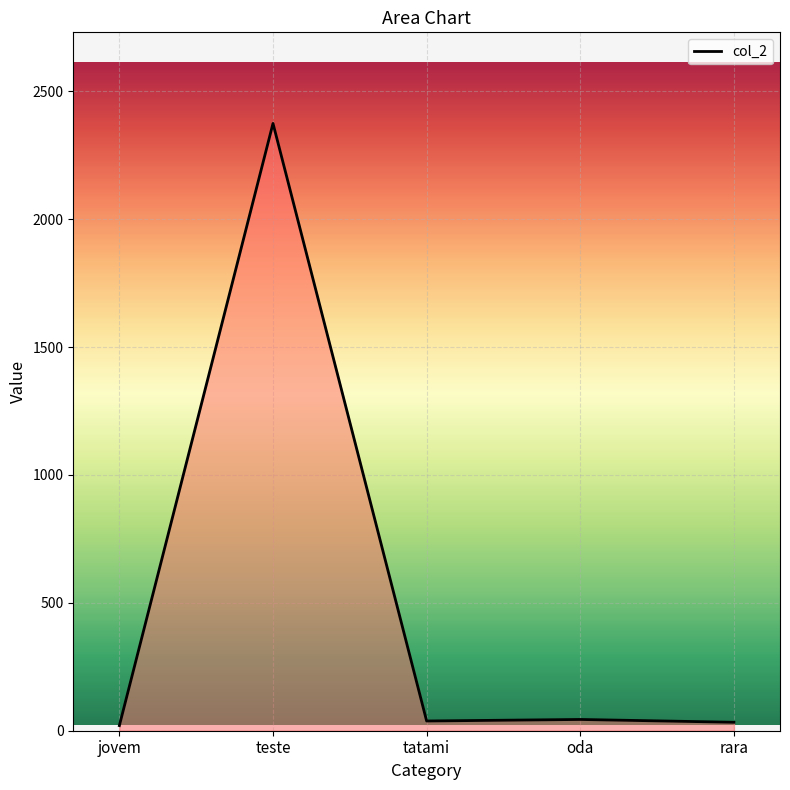

What is the average value?

501.9